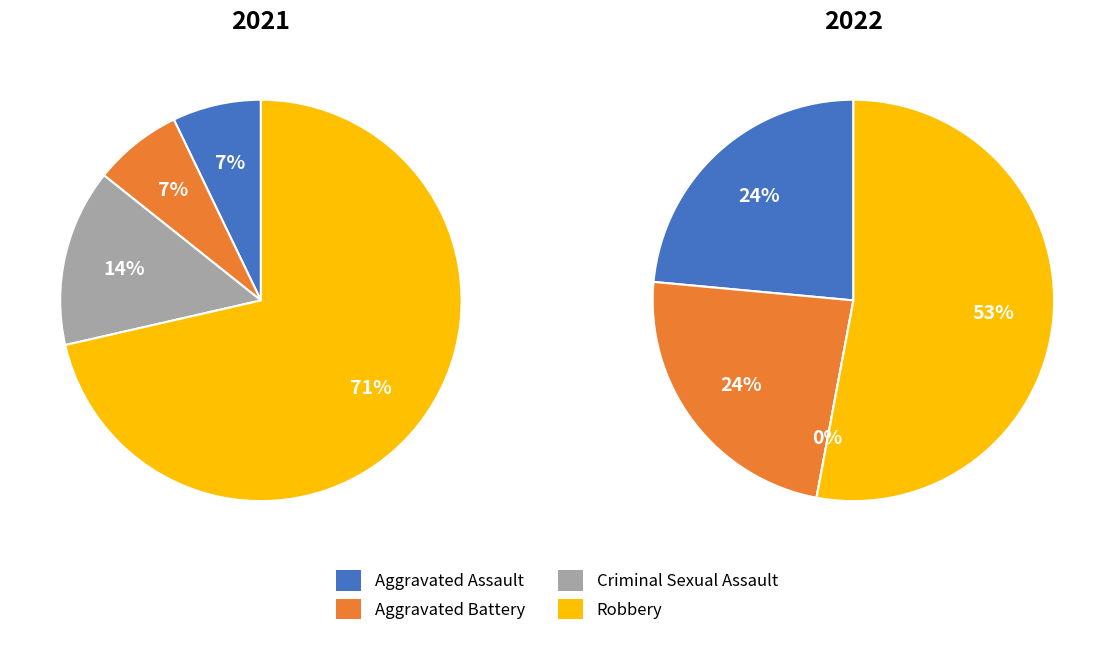

Is there a majority slice in this chart?

Yes